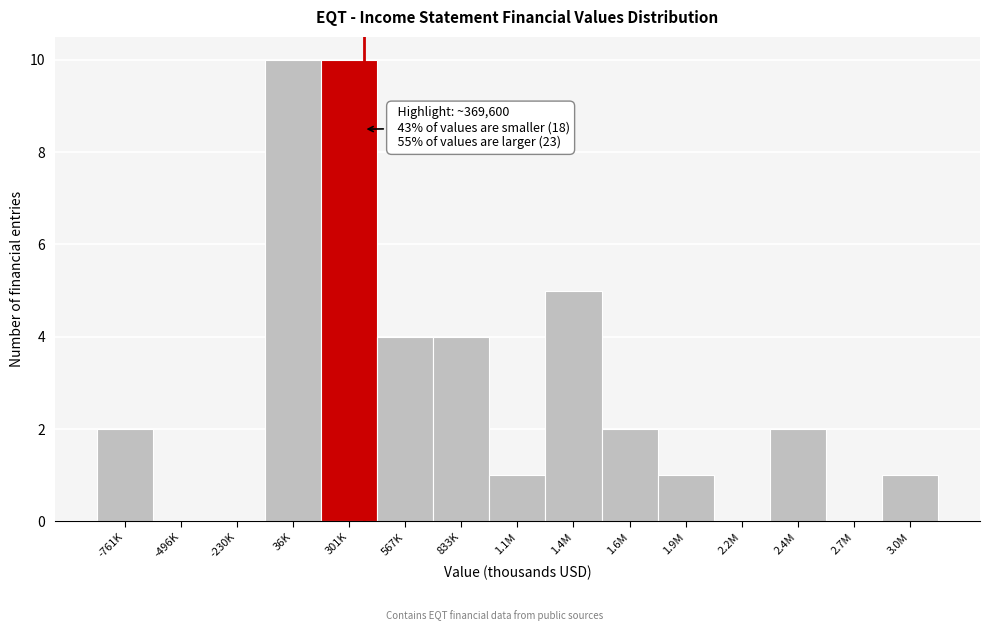

Reading left to right, list all the values displayed in this chart.

-761K=2	-496K=0	-230K=0	36K=10	301K=10	567K=4	833K=4	1.1M=1	1.4M=5	1.6M=2	1.9M=1	2.2M=0	2.4M=2	2.7M=0	3.0M=1